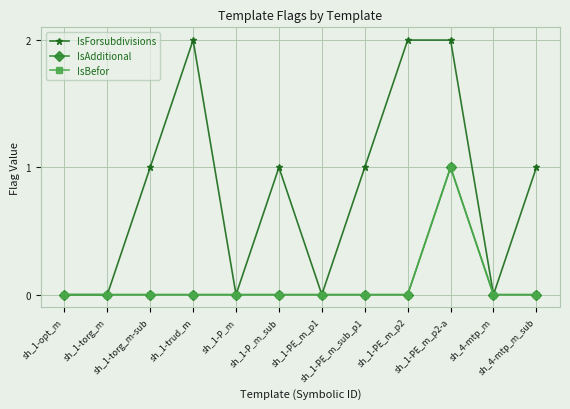

Does the chart have visible grid lines?

Yes